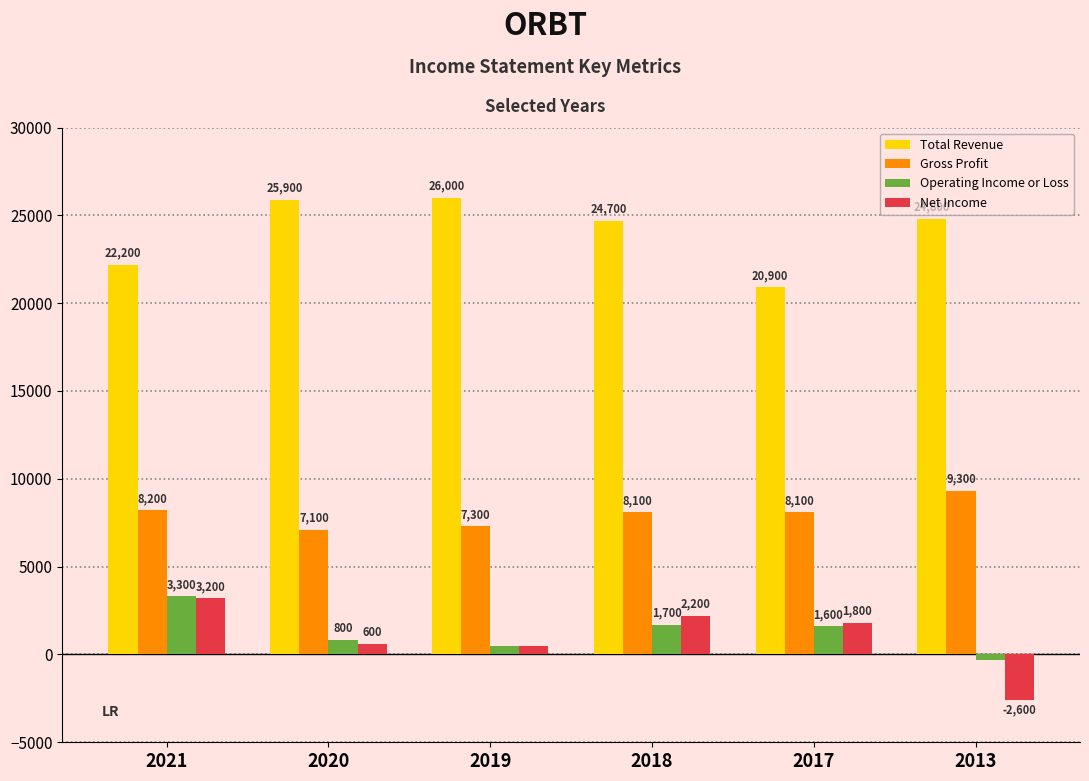

How many data points does each series have?

6